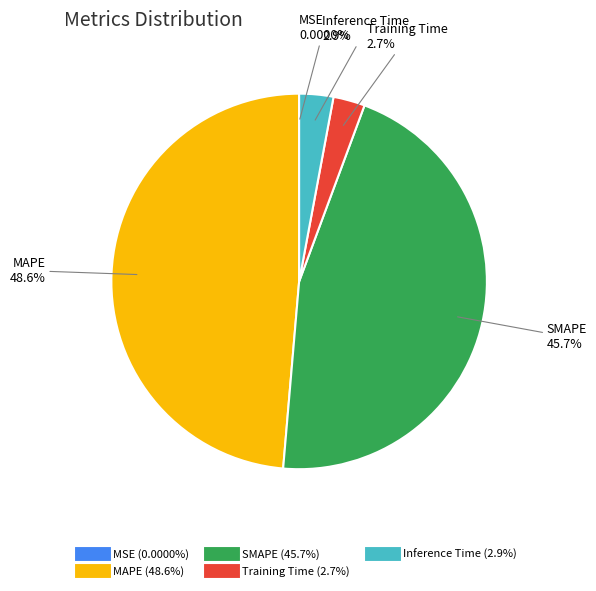

Is it true that SMAPE is 57% of the pie?

False